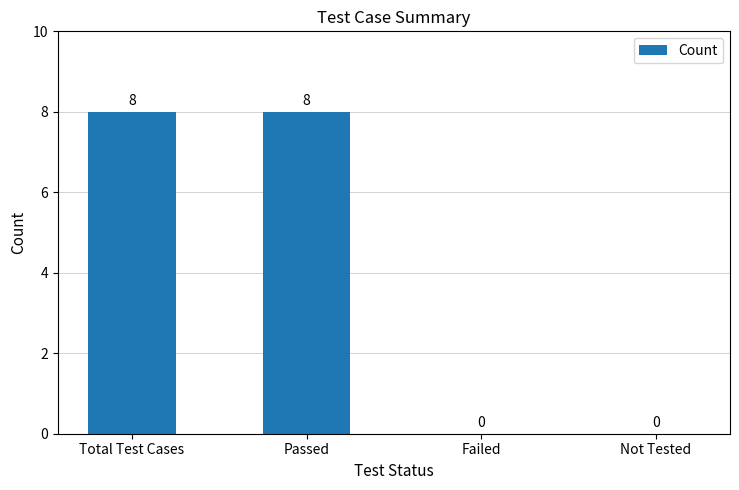

What is the change in value from Passed to Not Tested?

-8